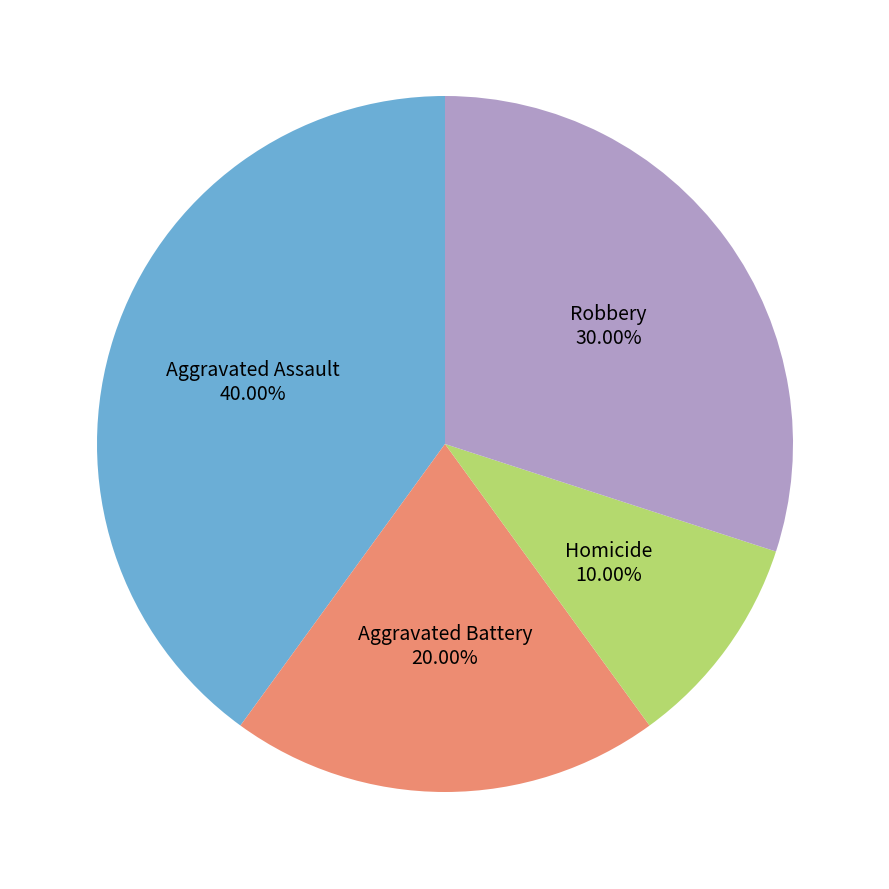

Does Aggravated Assault represent more than half of the total?

No